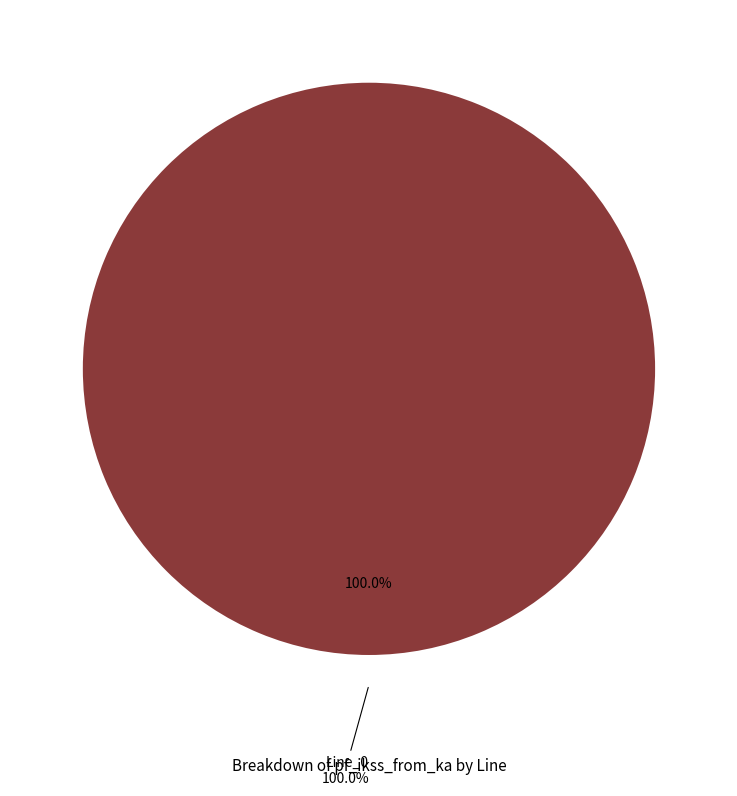

The Line_2 slice represents 0% of the pie. True or false?

True